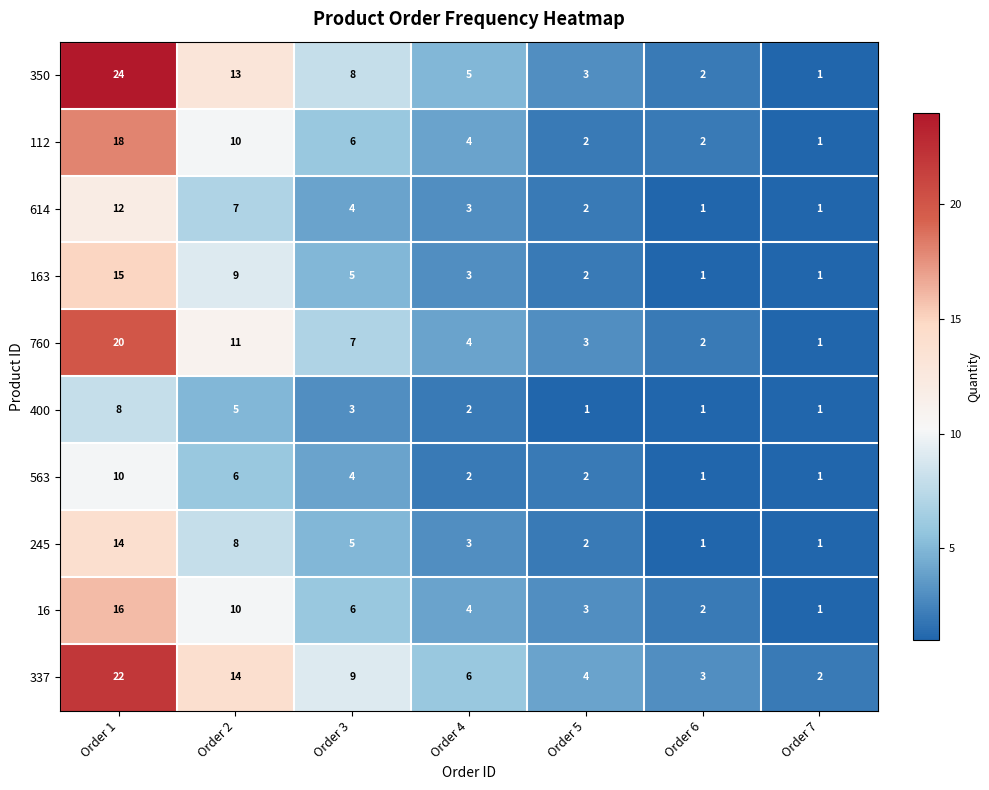

At Order 1, list the series in order from largest to smallest.

350, 337, 760, 112, 16, 163, 245, 614, 563, 400